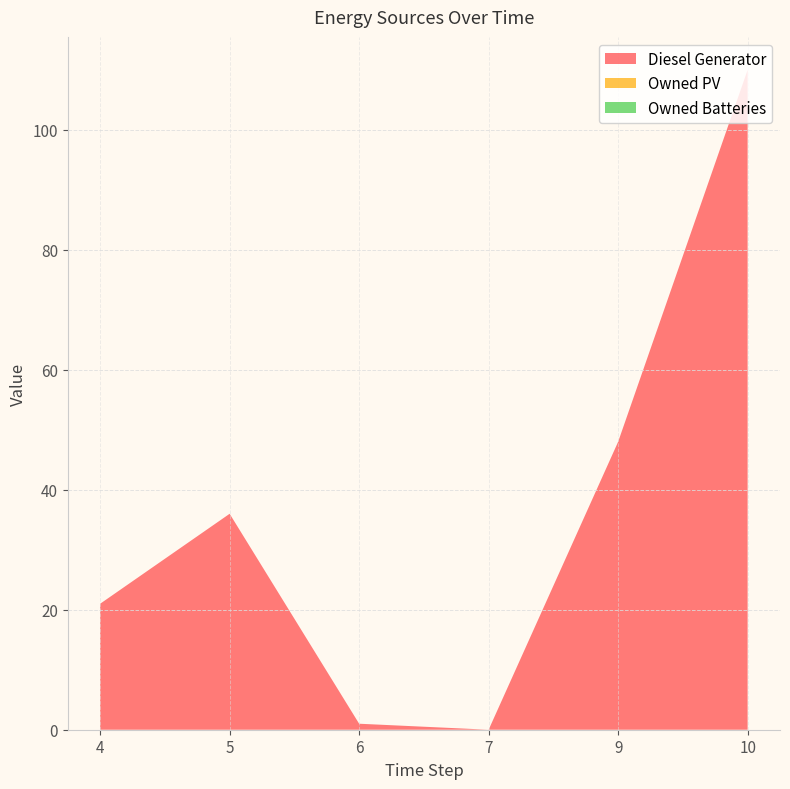

Reading left to right, transcribe all the data shown in this chart.

Diesel Generator: 21	36	1	0	48	110
Owned PV: 0	0	0	0	0	0
Owned Batteries: 0	0	0	0	0	0